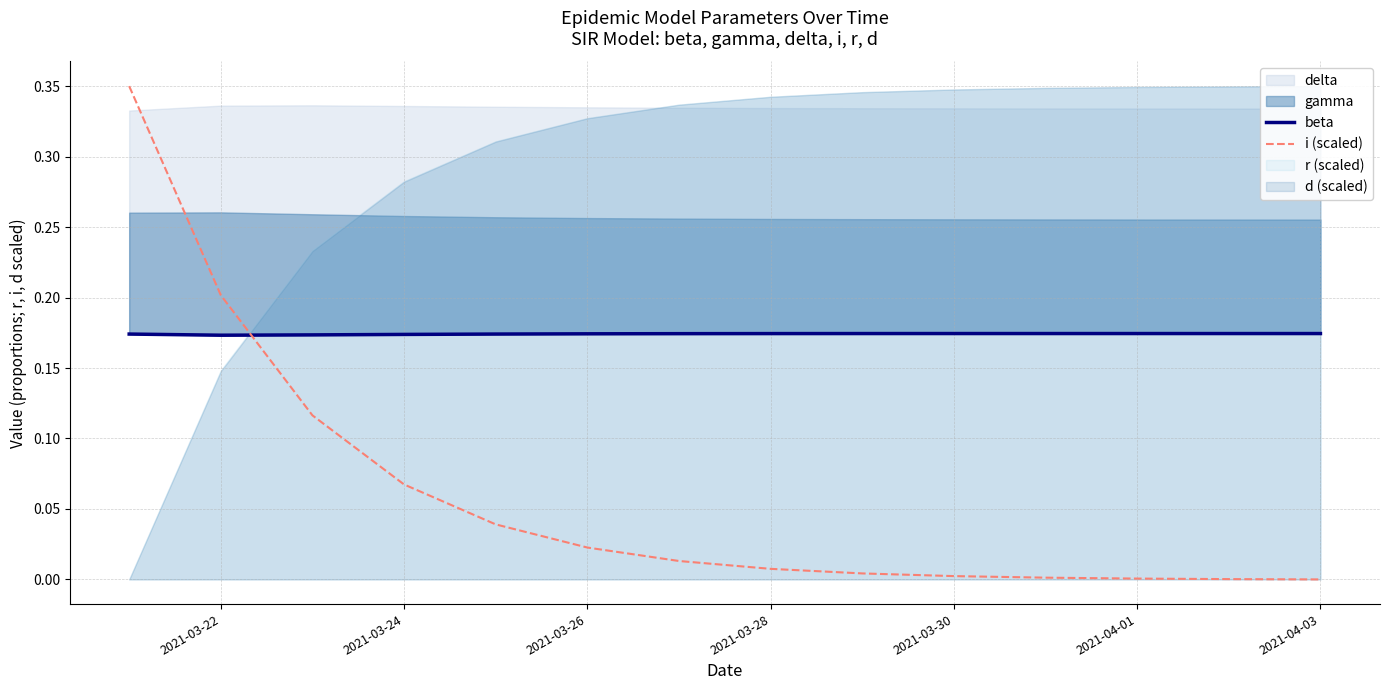

How many lines are shown in the chart?

2